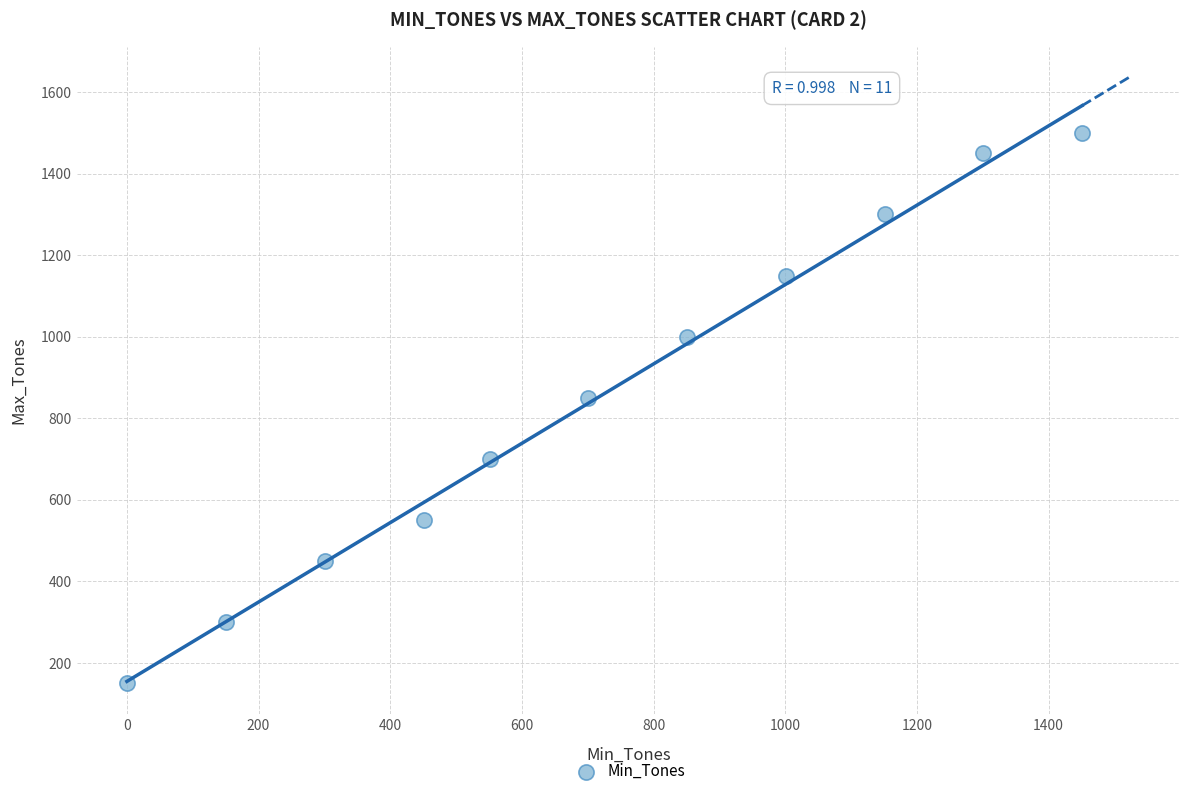

What is the average X value?

719